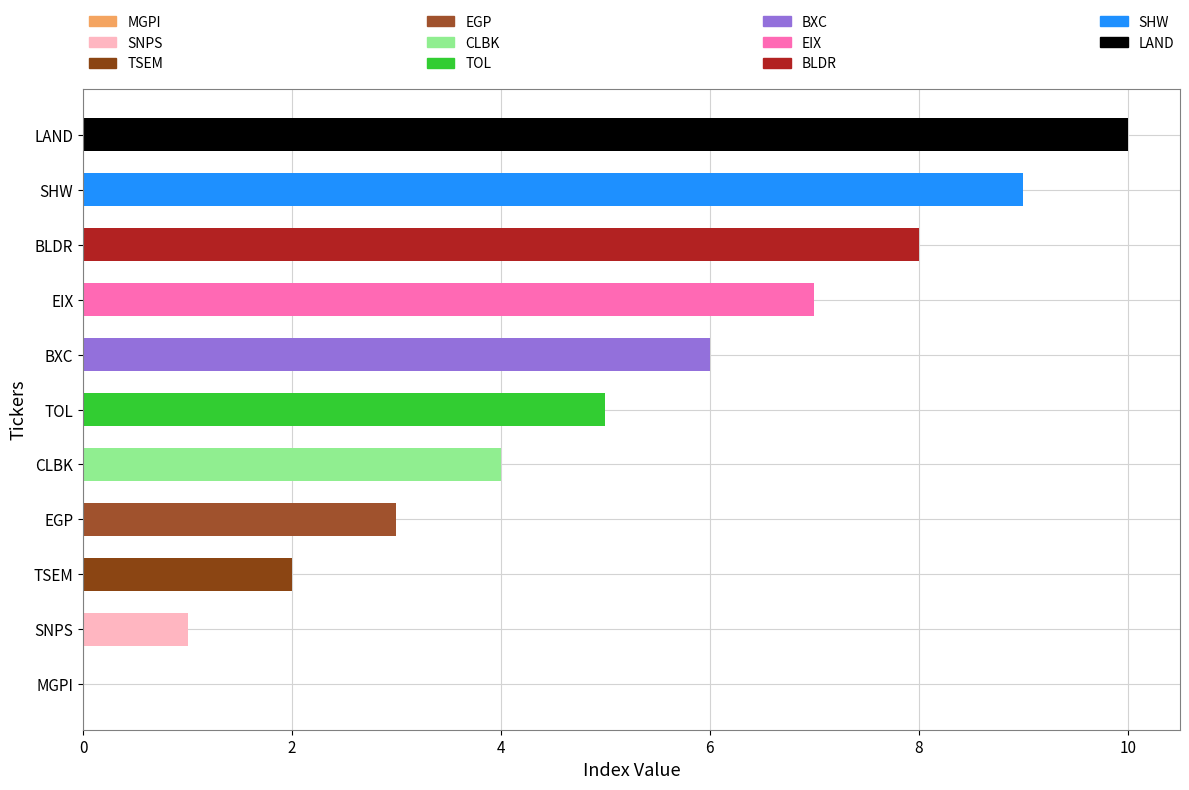

True or false: the data shows 16 at LAND.

False